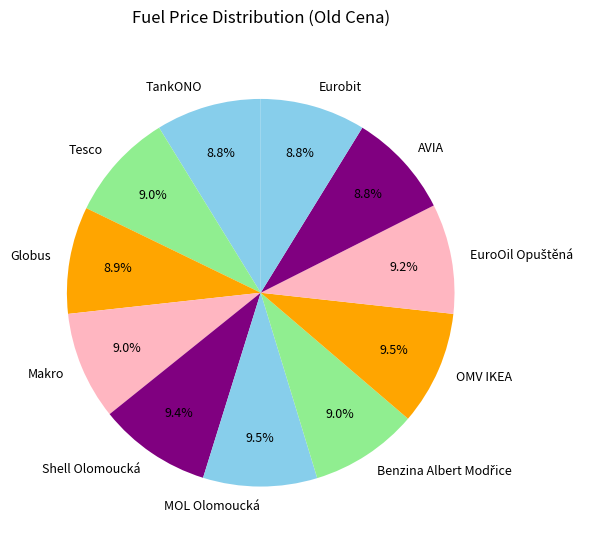

Is it true that Eurobit is 9% of the pie?

True